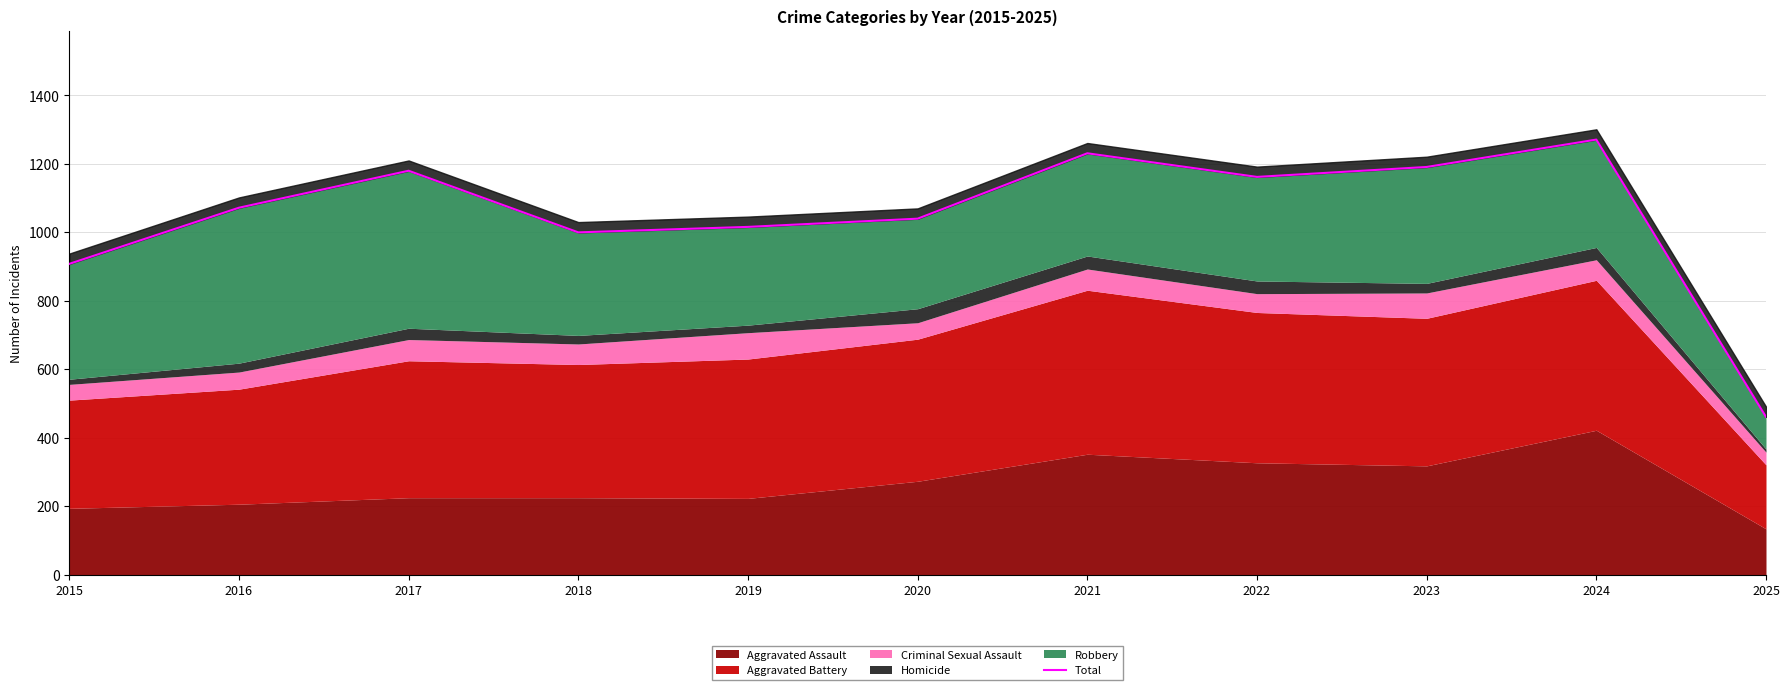

What is the difference between the maximum and minimum values?

810